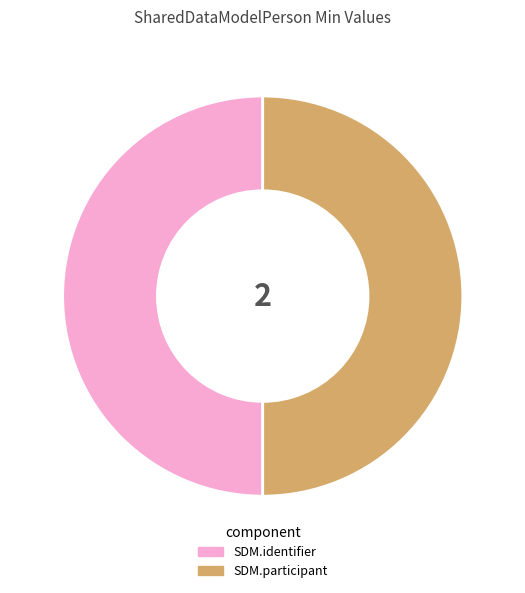

To the nearest percent, what is the combined percentage of SharedDataModelPerson and SharedDataModelPerson.participant?

50%